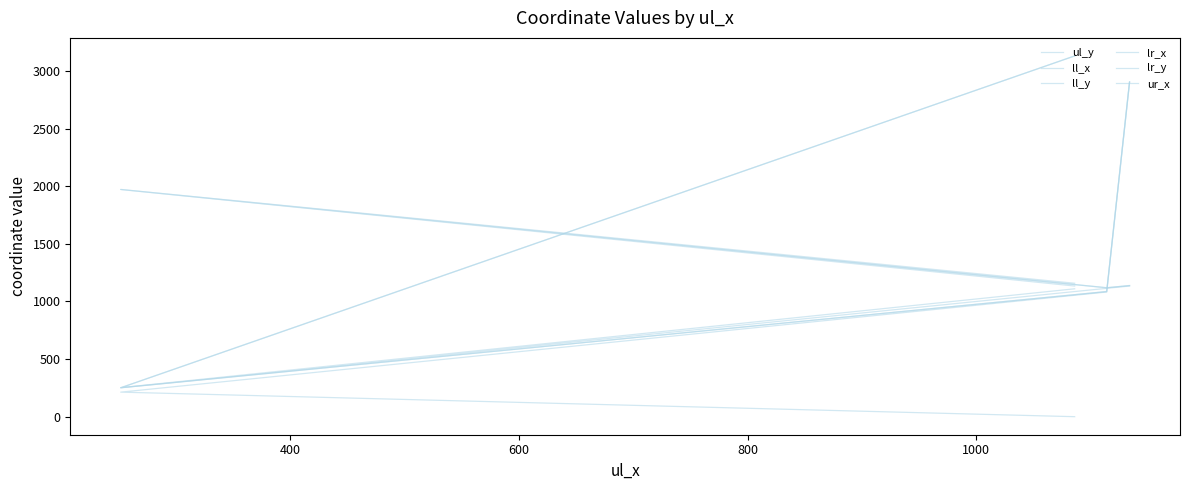

What is the approximate value of ul_y at 600, to the nearest 100?

1100